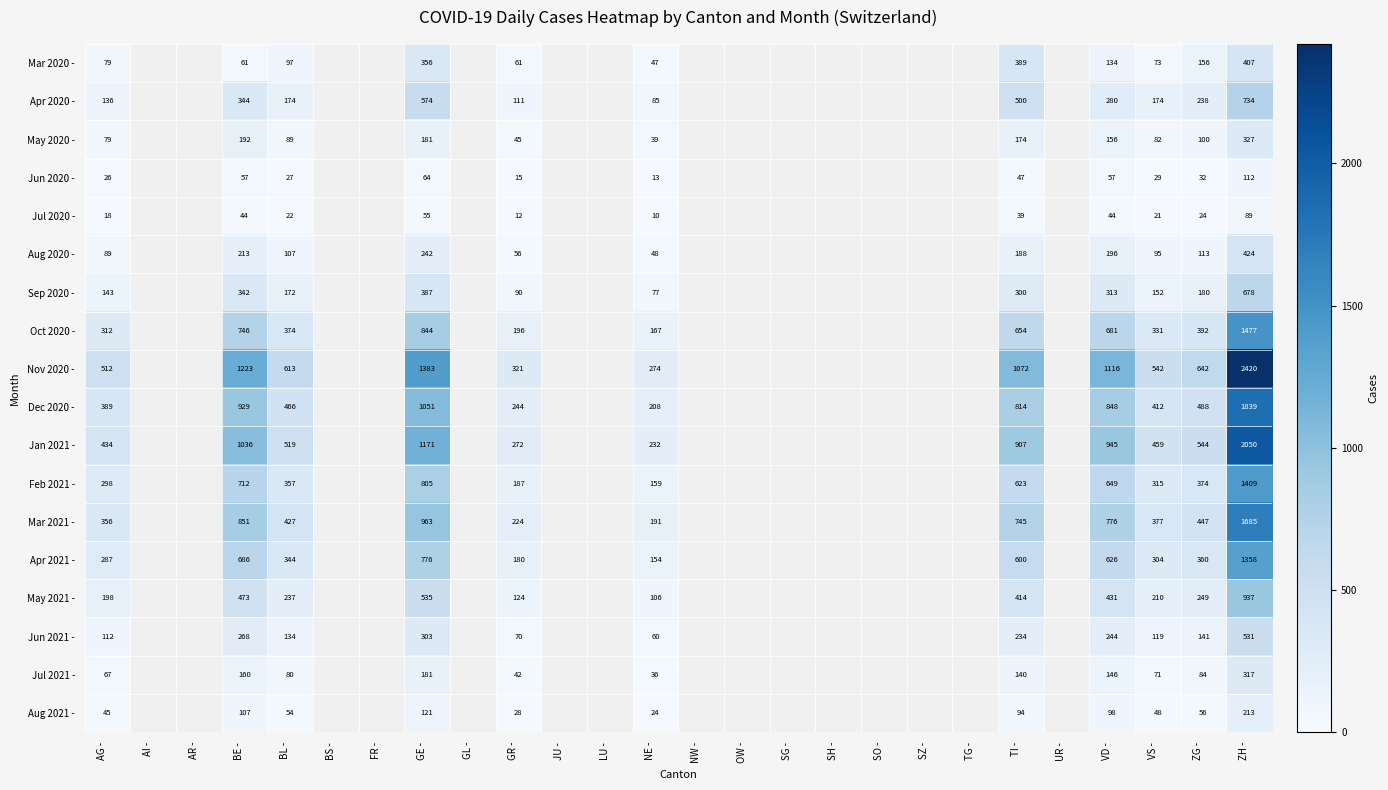

Is the value of Oct 2020 - at ZG - greater than the value of Feb 2021 - at VD -?

No